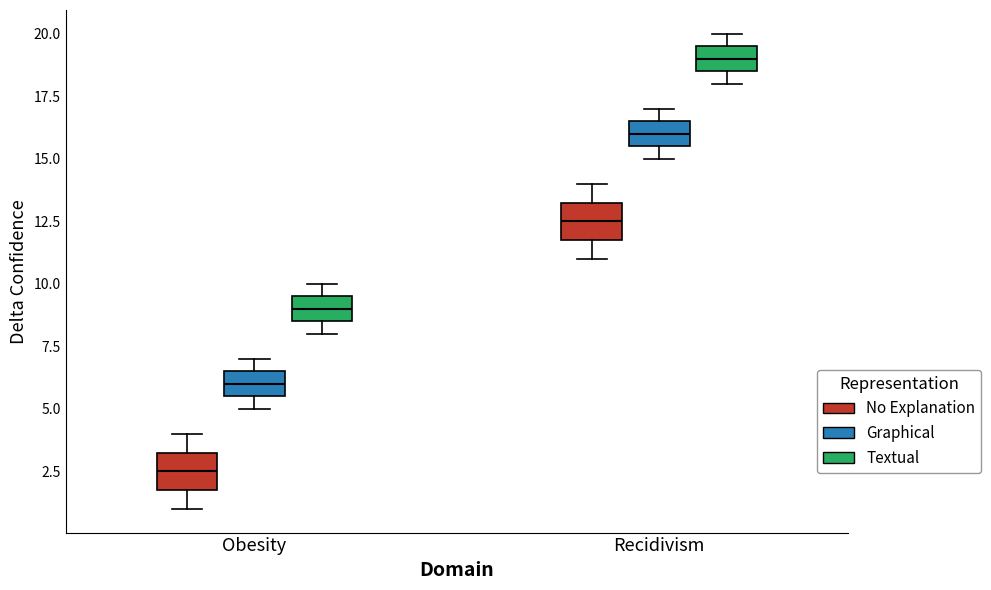

Where does the median line of the box for Obesity (Graphical) sit on the y-axis? The values are not printed on the chart, so give them approximately, as read against the axis.

6.0